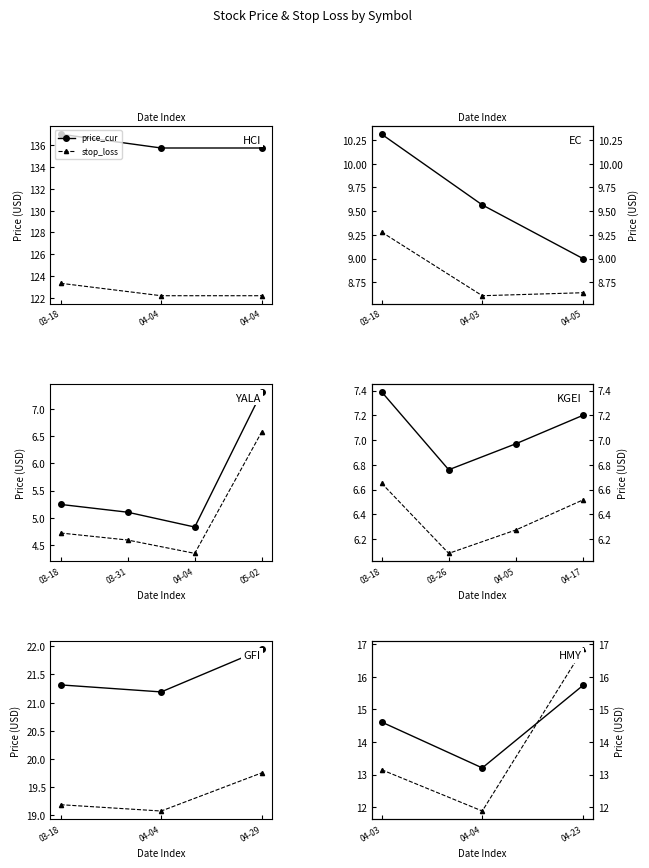

How many data points does each series have?

3